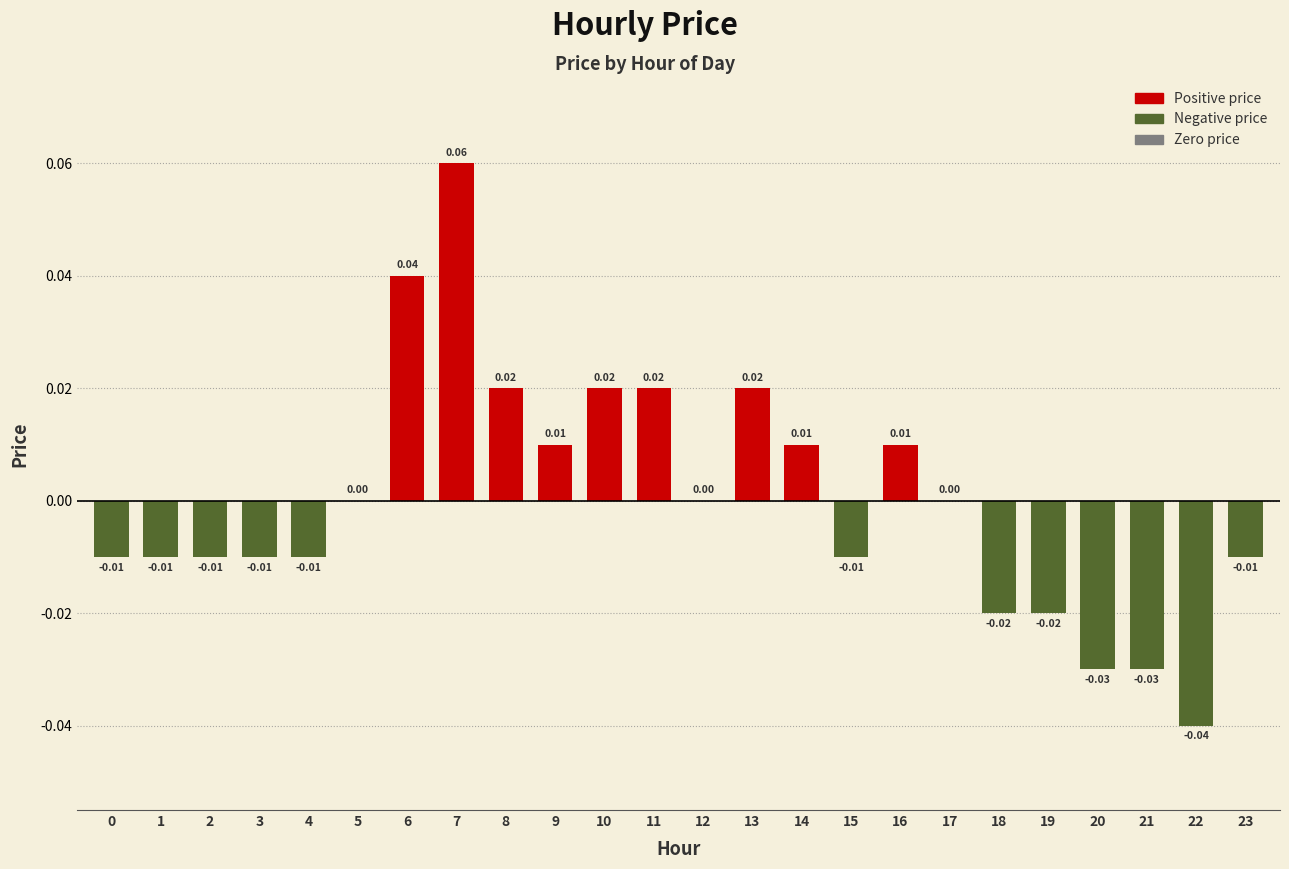

Between 15 and 20, which is larger?

15